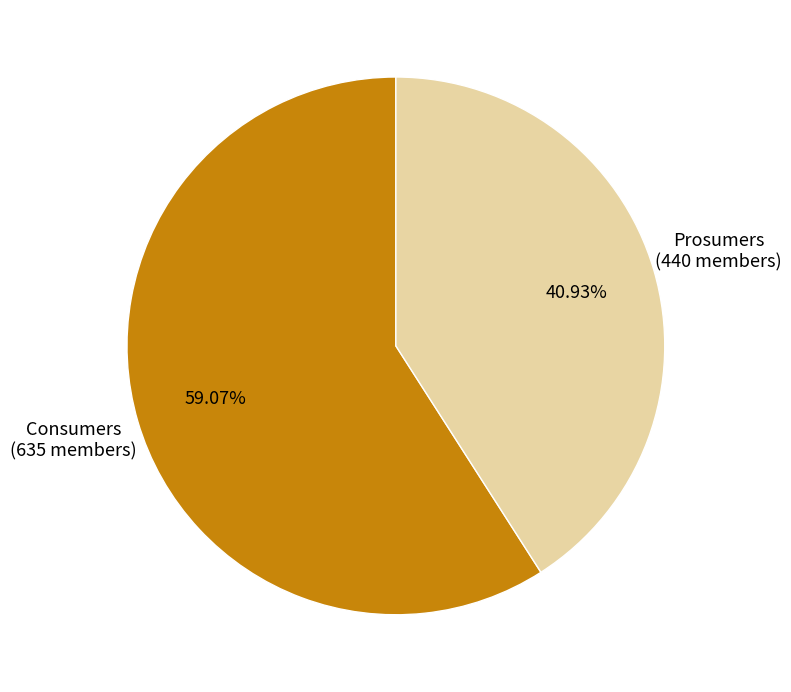

What is the largest slice in the pie chart?

Consumers